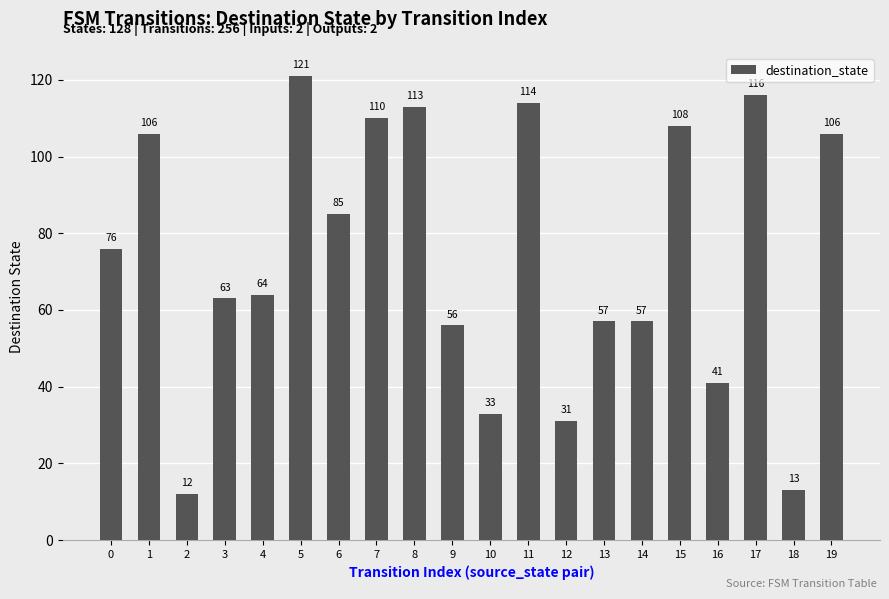

Which has a higher value, 19 or 6?

19